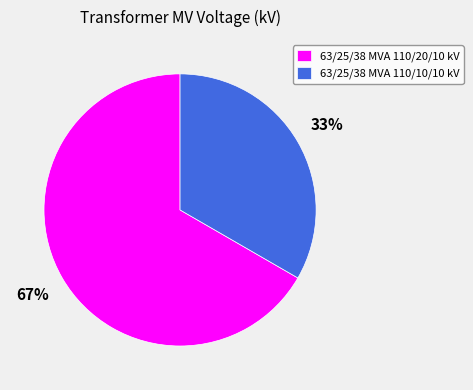

How many slices are in this pie chart?

2